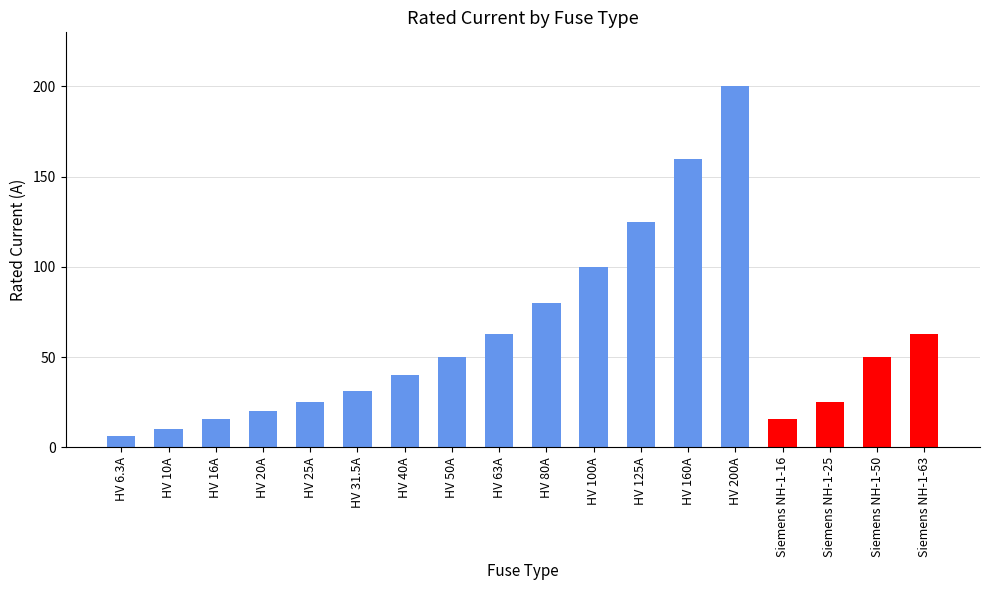

True or false: the data shows 63.0 at Siemens NH-1-63.

True